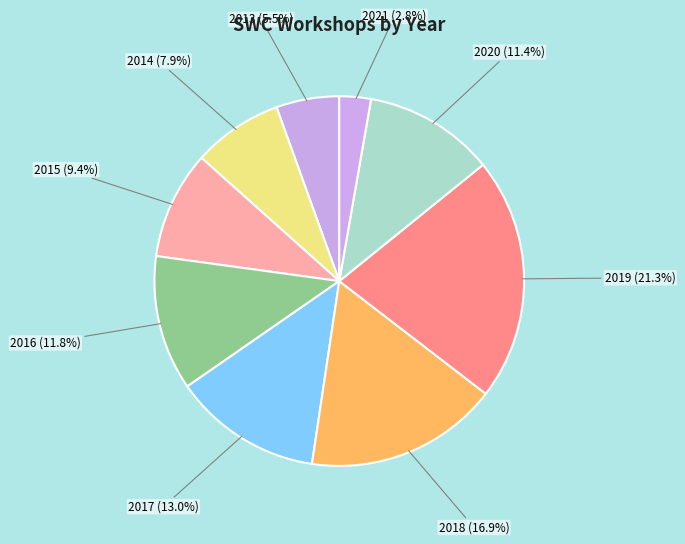

Is there any slice that represents more than half of the pie?

No